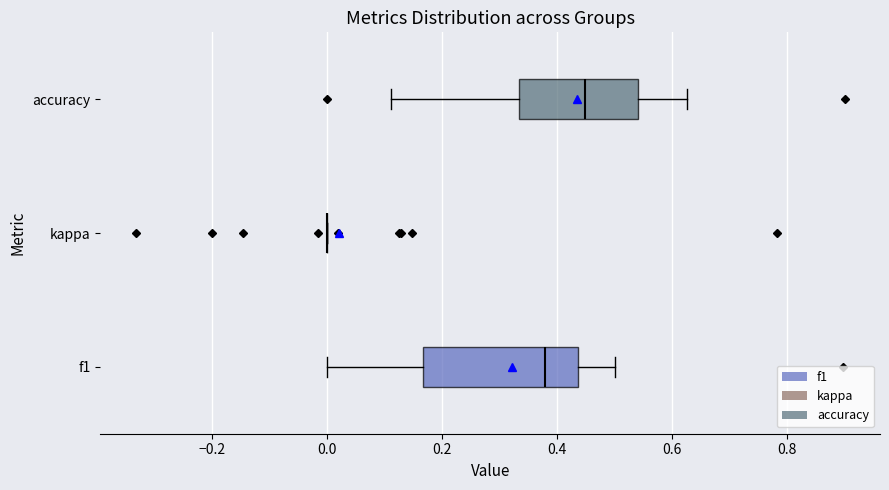

Which box is the widest, from its left edge to its right edge?

f1